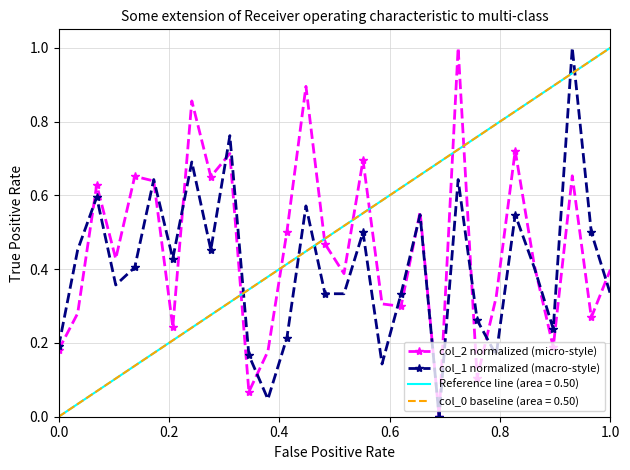

The value of col_2 normalized (micro-style) at 0.0 is 0.1. True or false?

False